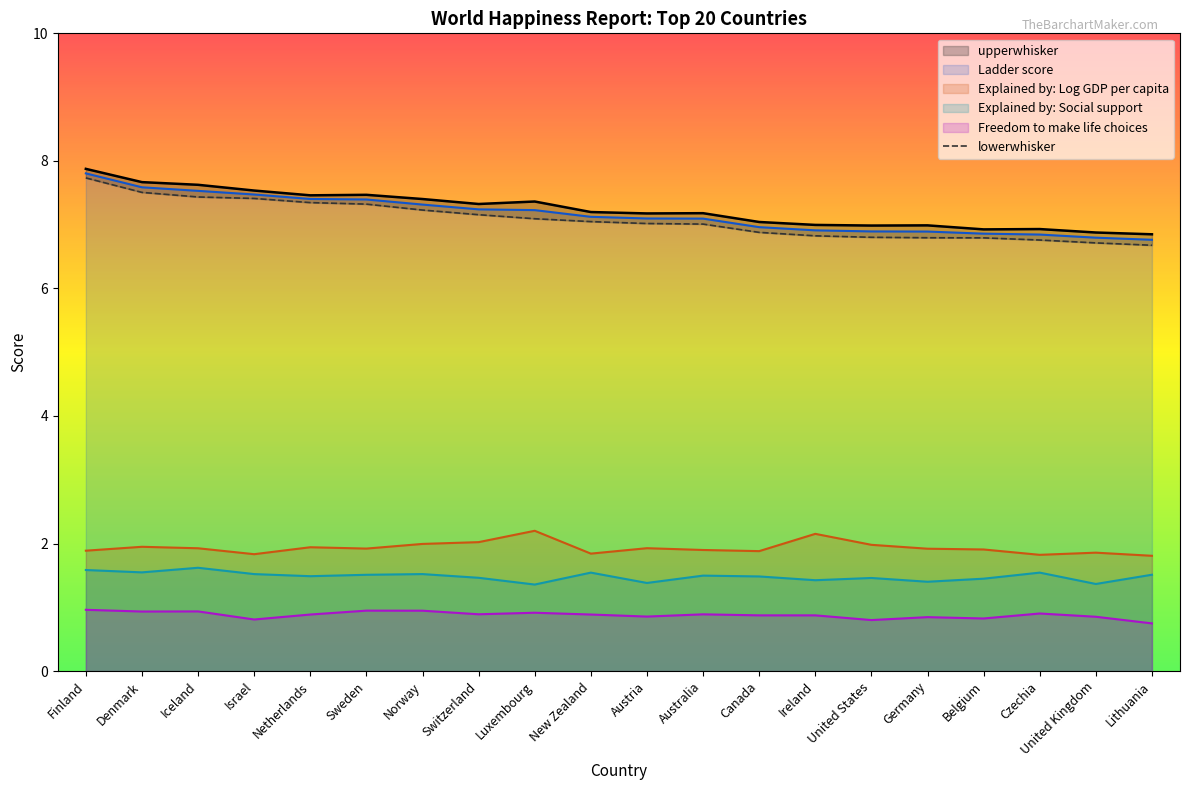

What is the approximate value of Freedom to make life choices at Denmark?

0.9